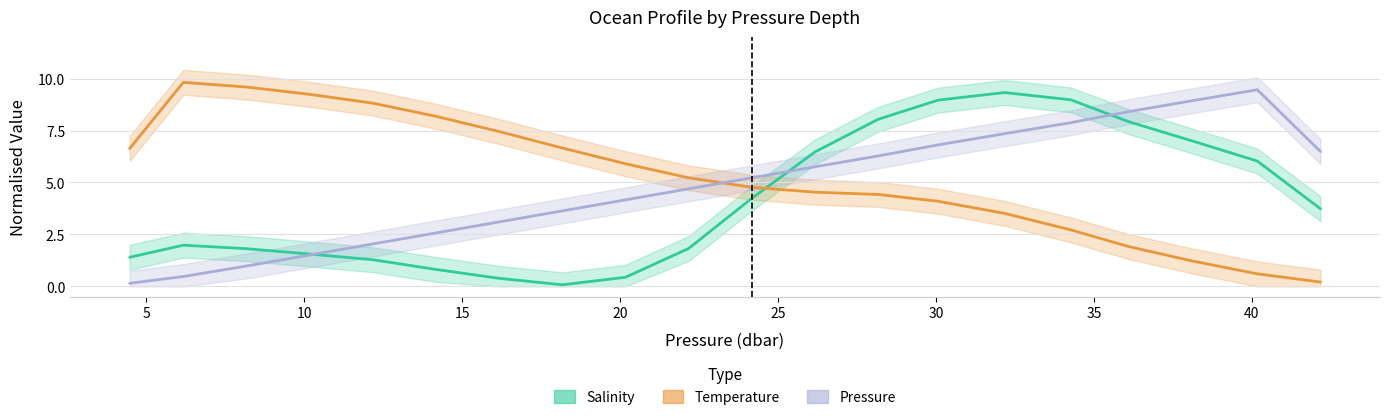

List the series in order of their peak value, lowest first.

Salinity, Pressure, Temperature